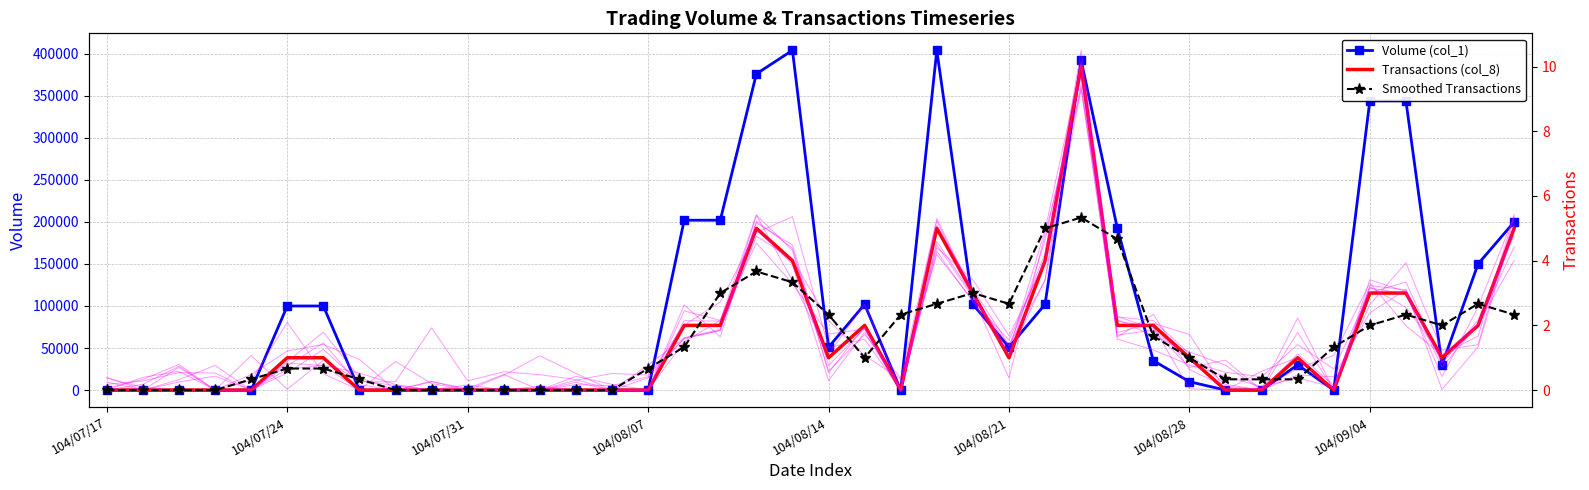

At which category is the sum across all series the highest?

23